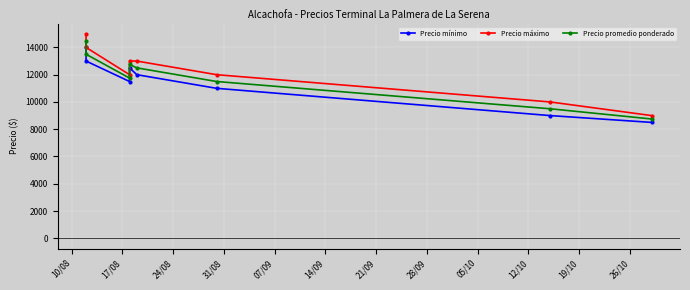

At how many categories does at least one series exceed 13783?

2